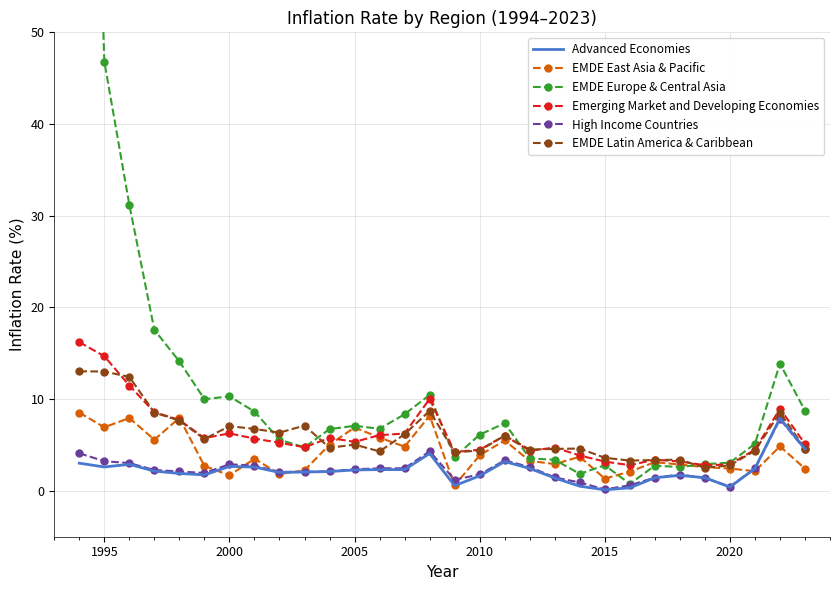

At which category does Emerging Market and Developing Economies reach its first local peak?

2000